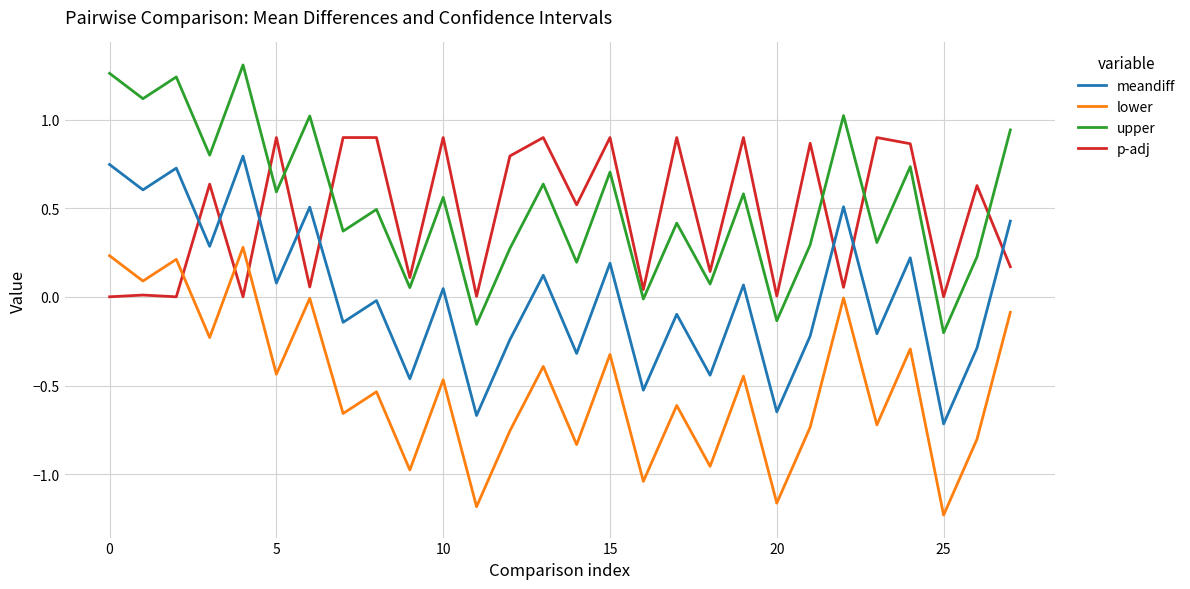

What is the difference between the maximum and minimum values in the lower series?

1.5